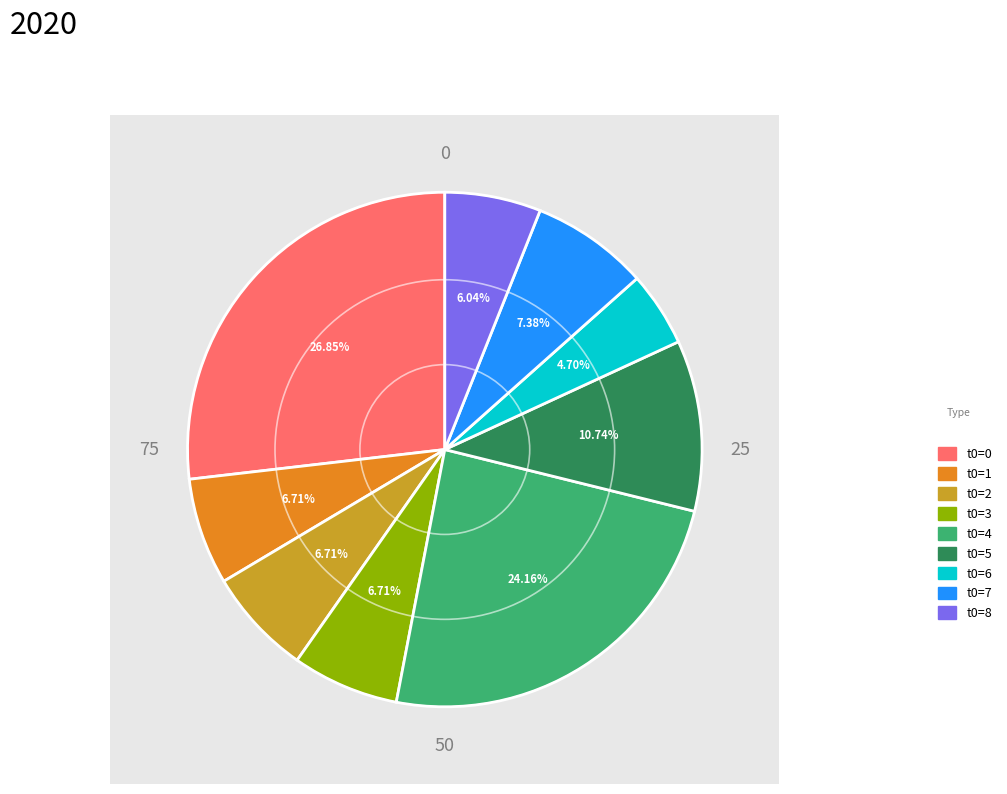

What percentage is the t0=2 slice, to the nearest percent?

7%